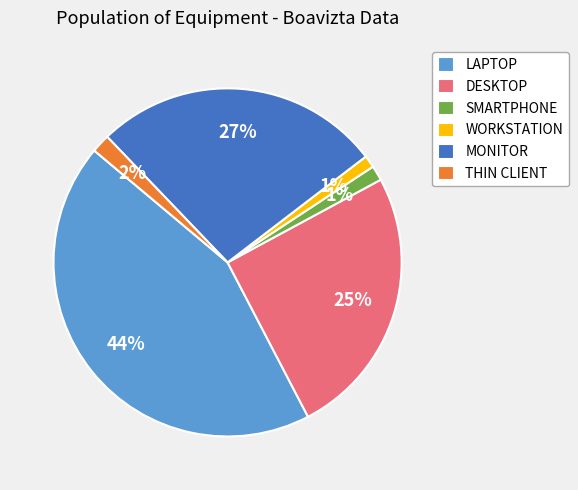

Which has a higher value, DESKTOP or LAPTOP?

LAPTOP